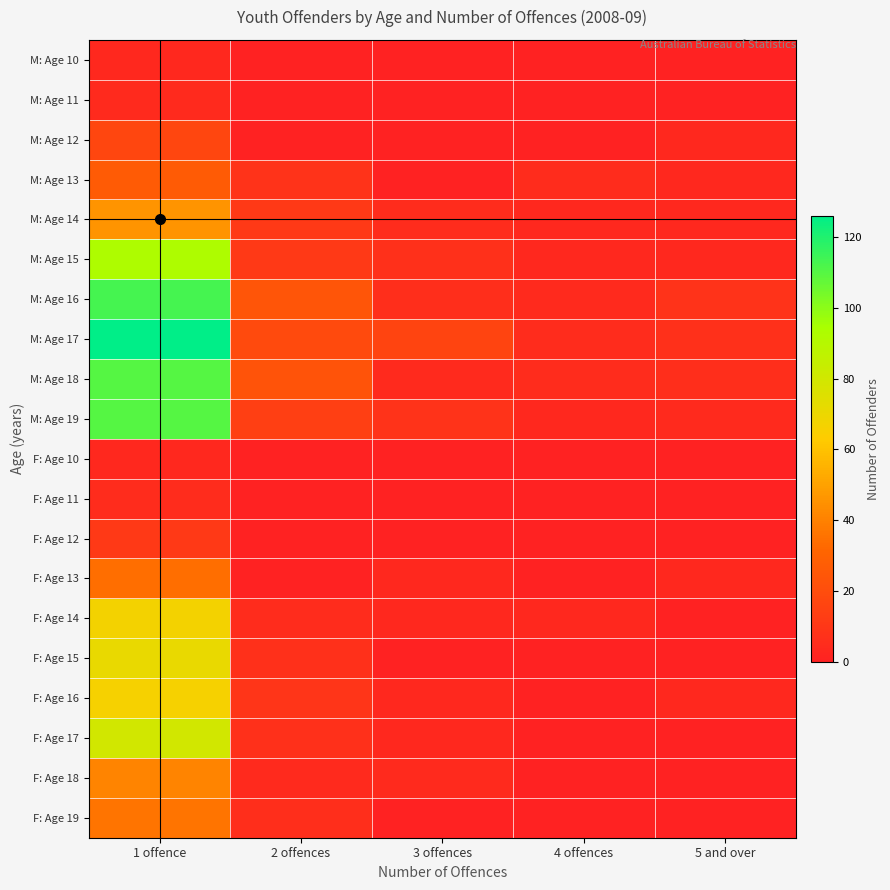

What is the difference between the highest and lowest values at 4 offences?

5